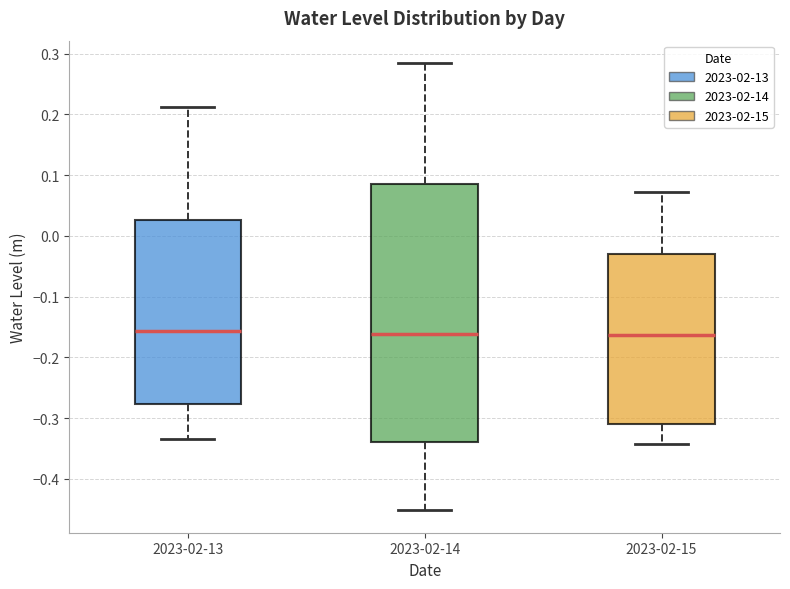

Reading left to right, read every box against the y-axis: the position of its median line, the range the box covers, and the ends of its whiskers. The values are not printed on the chart, so give them approximately, as read against the axis.

2023-02-13: median -0.16, box -0.28 to 0.03, whiskers -0.33 to 0.21
2023-02-14: median -0.16, box -0.34 to 0.08, whiskers -0.45 to 0.28
2023-02-15: median -0.16, box -0.31 to -0.03, whiskers -0.34 to 0.07